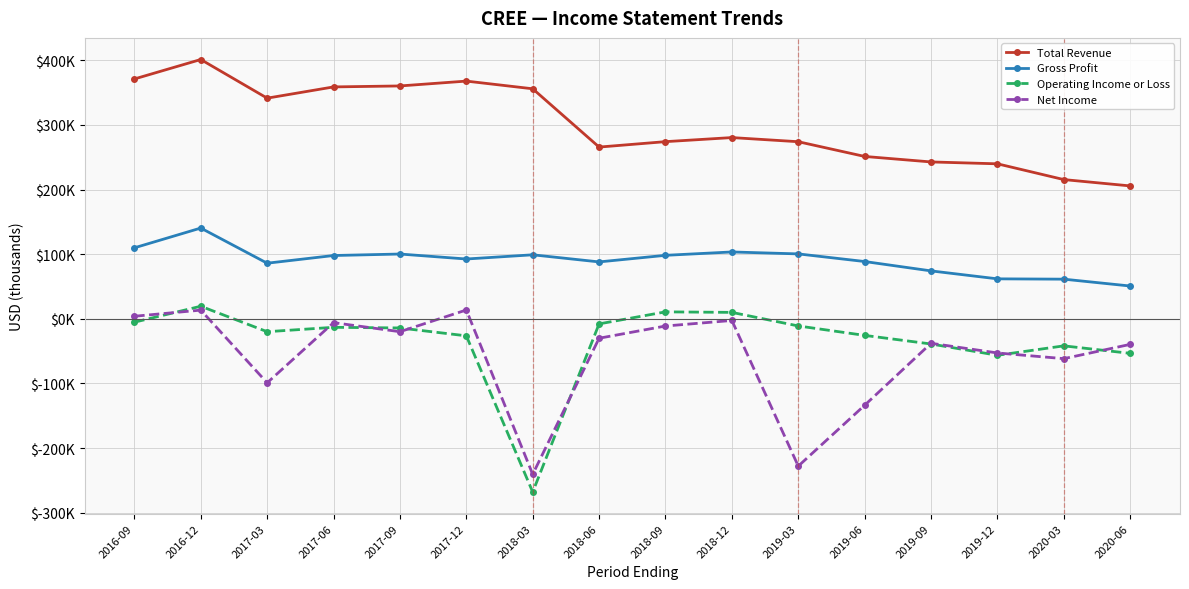

What is the label of the 12th point from the right?

2017-09